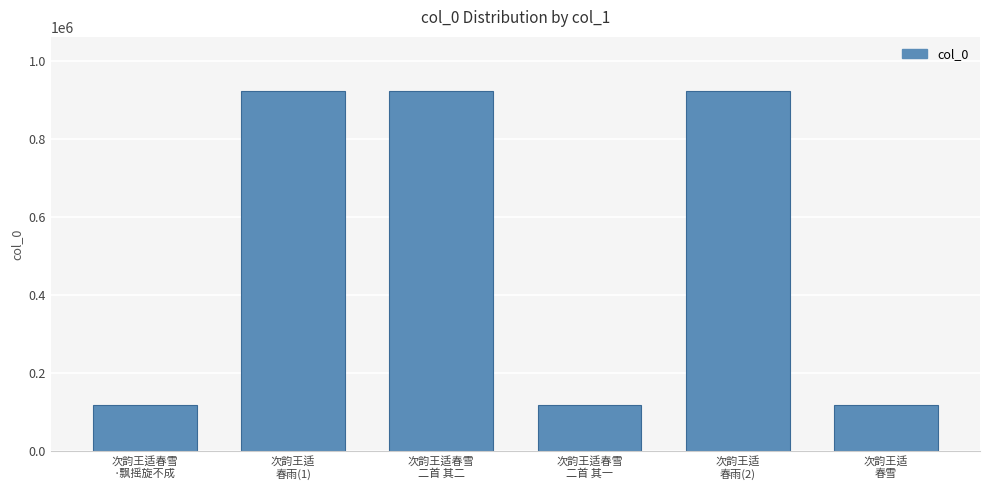

What position from the right is 次韵王适
春雨(2)?

2